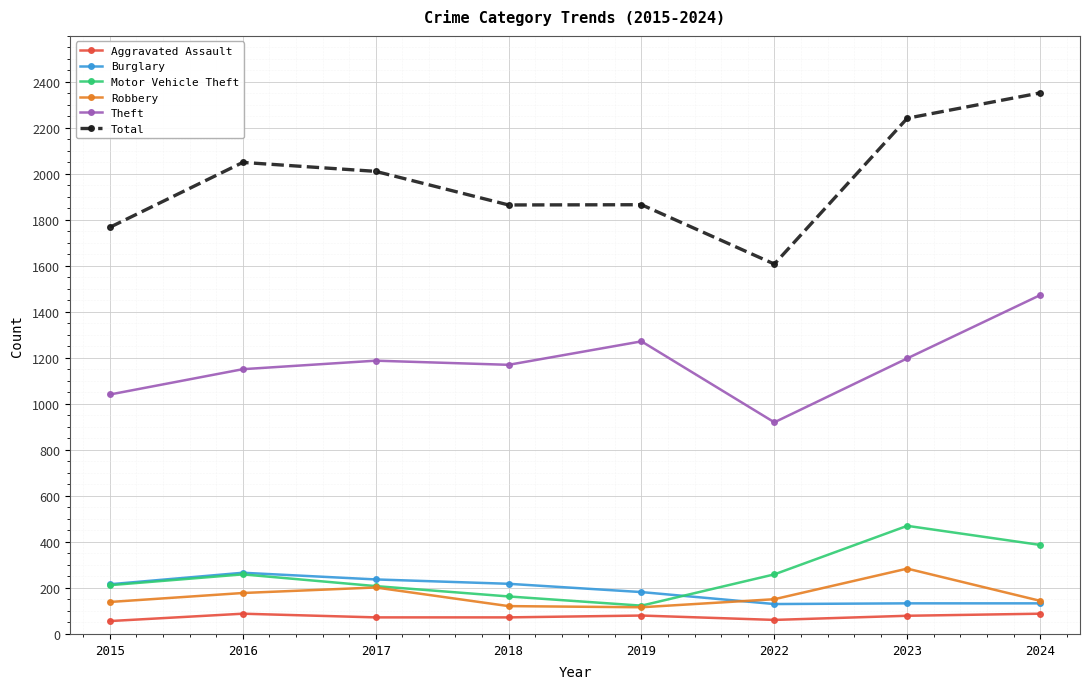

True or false: Theft and Aggravated Assault intersect in this chart.

False